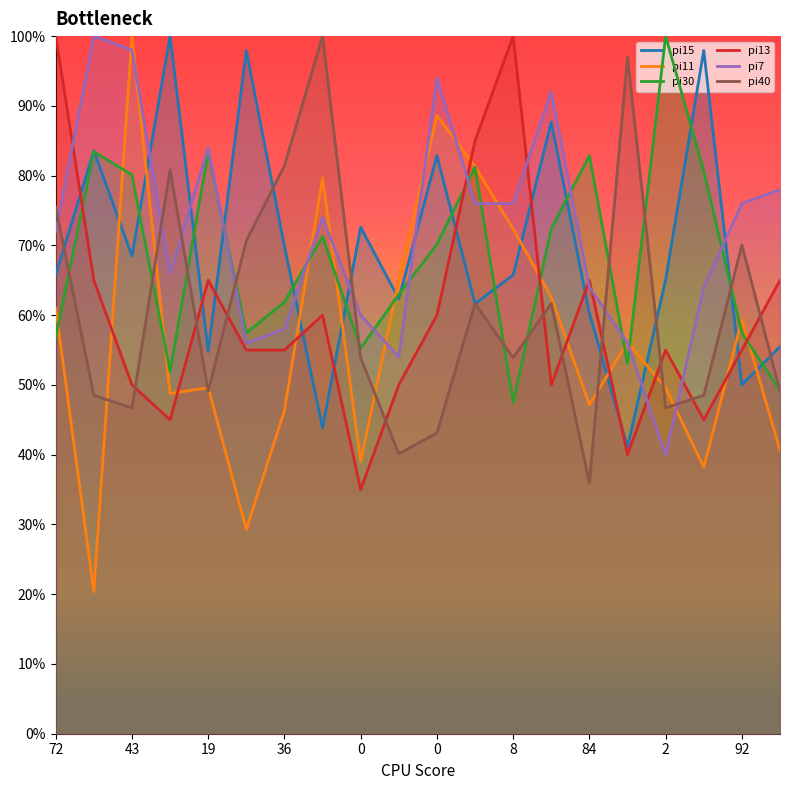

What is the minimum value for pi13?

35.0